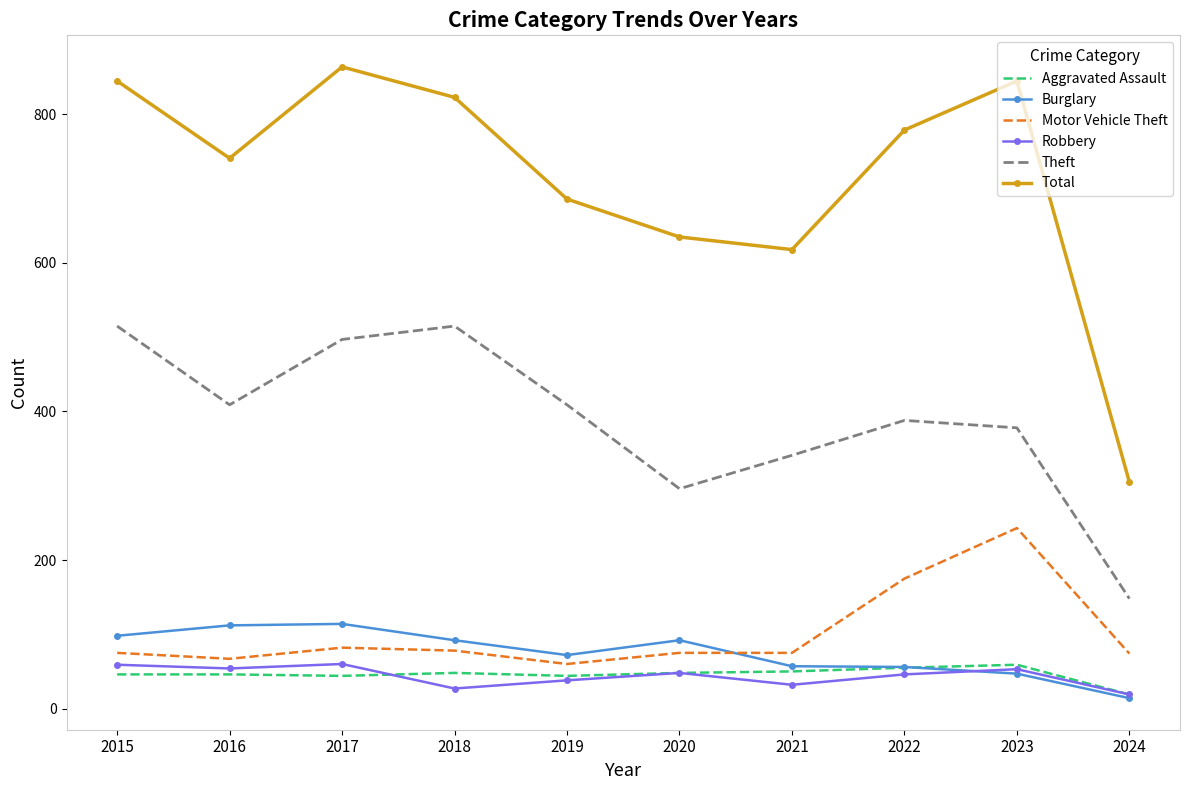

In Theft, how many points are higher than both neighbors (excluding endpoints)?

2